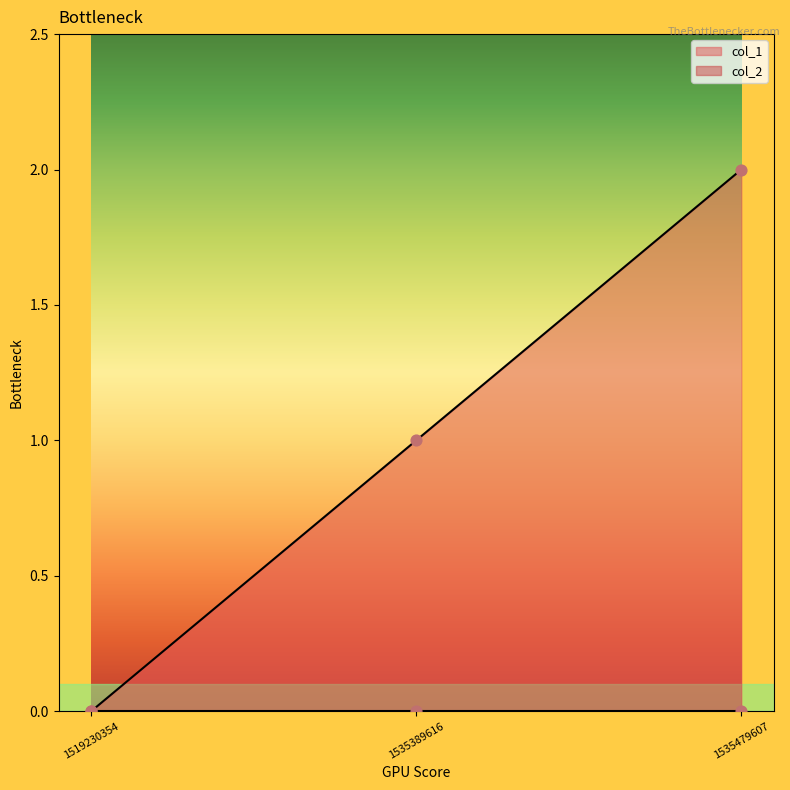

What is the ratio of the value at 1535479607 to the value at 1535389616?

2.0